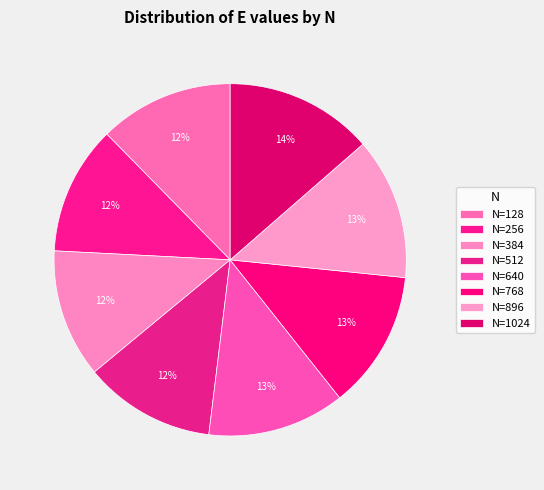

To the nearest percent, what is the average slice percentage?

12%